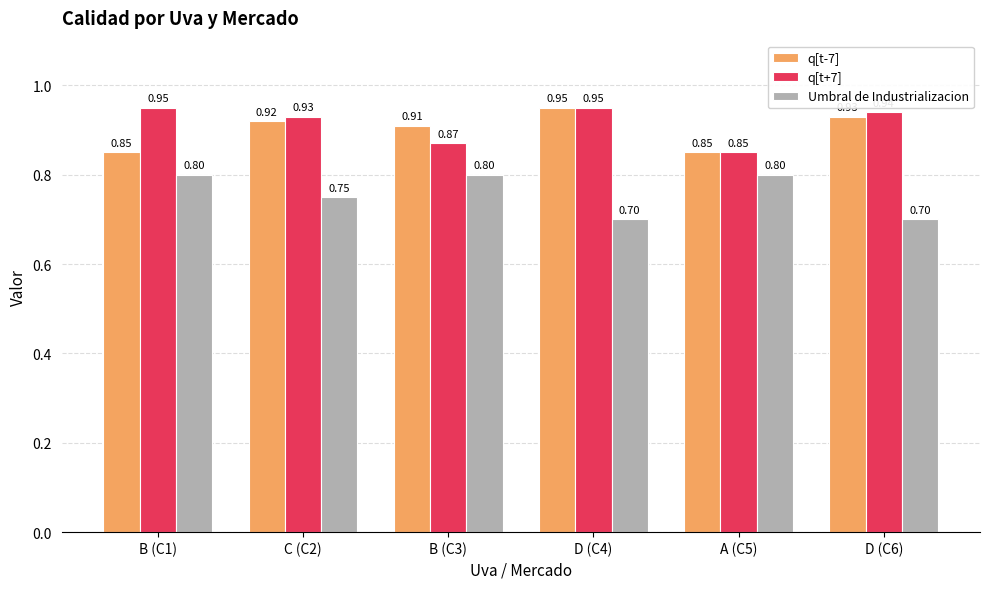

The value of Umbral de Industrializacion at D (C6) is 0.7. True or false?

True